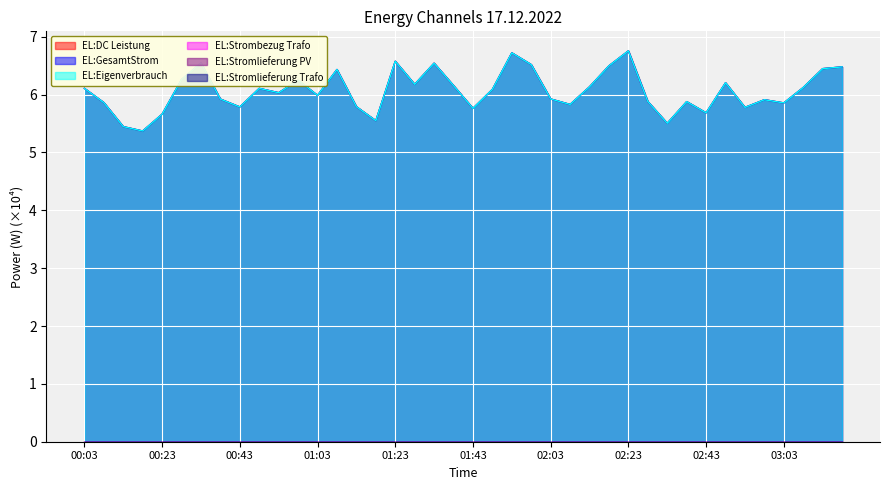

Is it true that EL:DC Leistung equals 5.4 at 00:13?

True